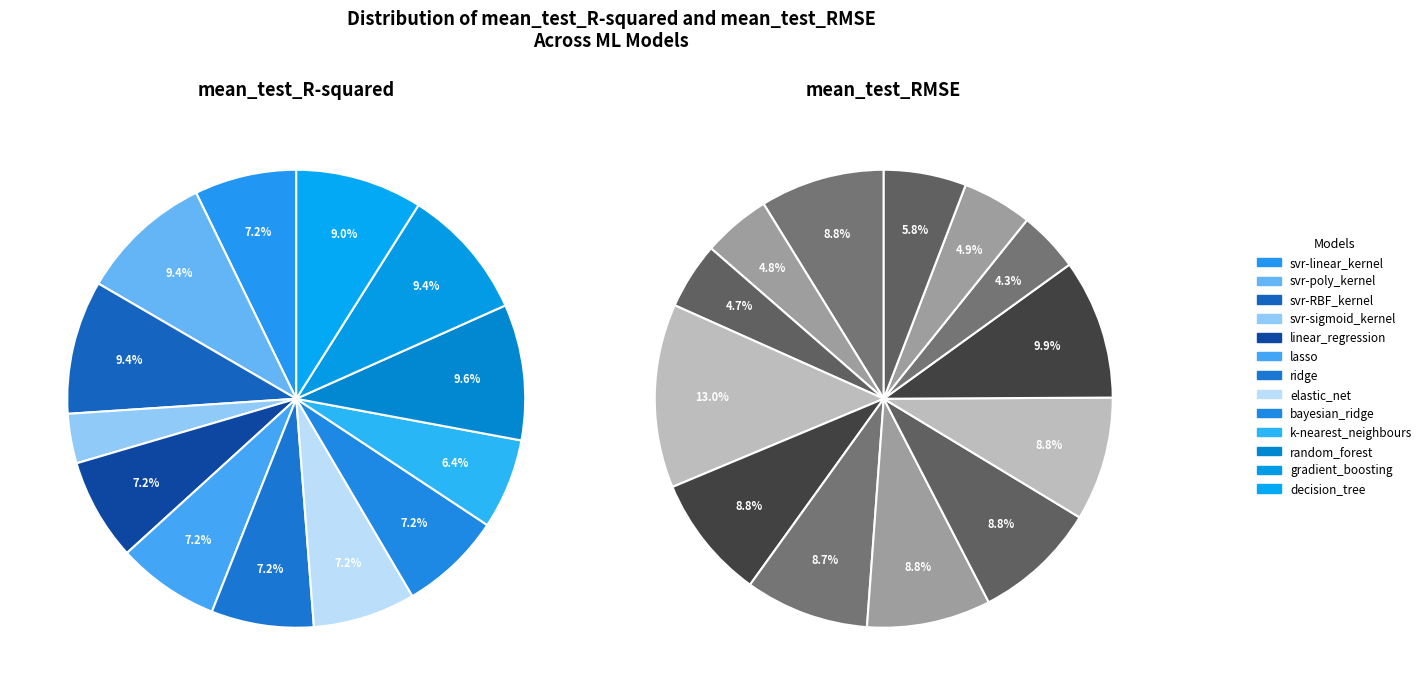

True or false: bayesian_ridge accounts for 1% of the total.

False